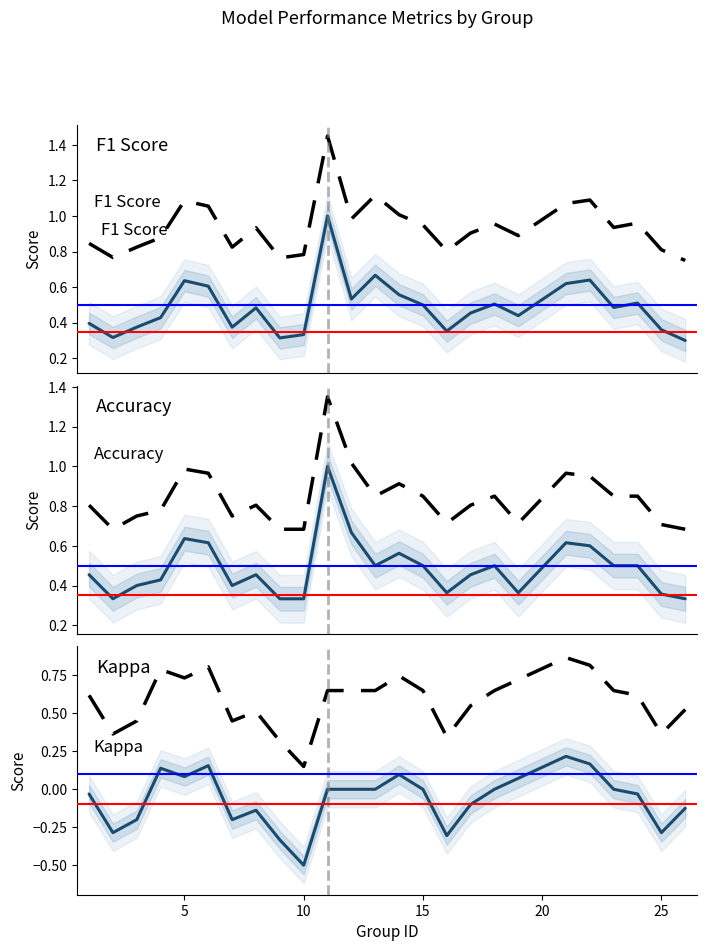

How many series are shown in this chart?

6